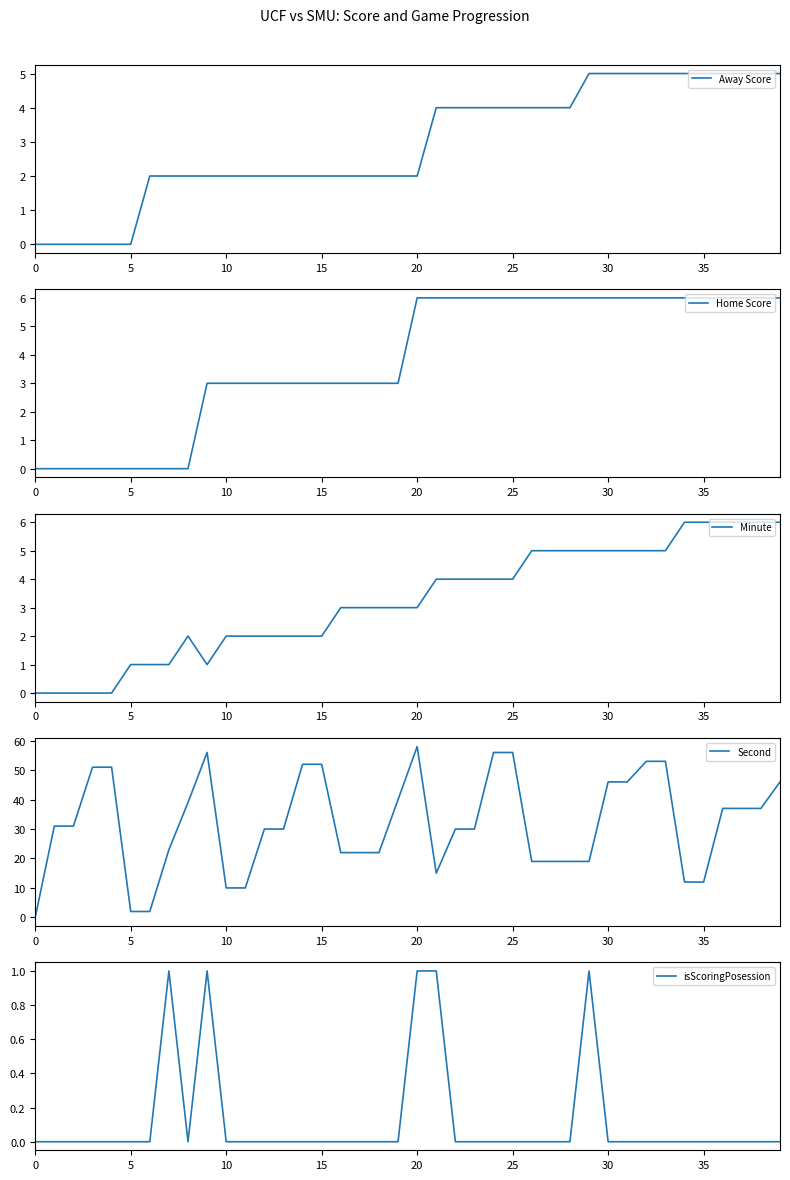

How many data points in Minute are above 3?

19